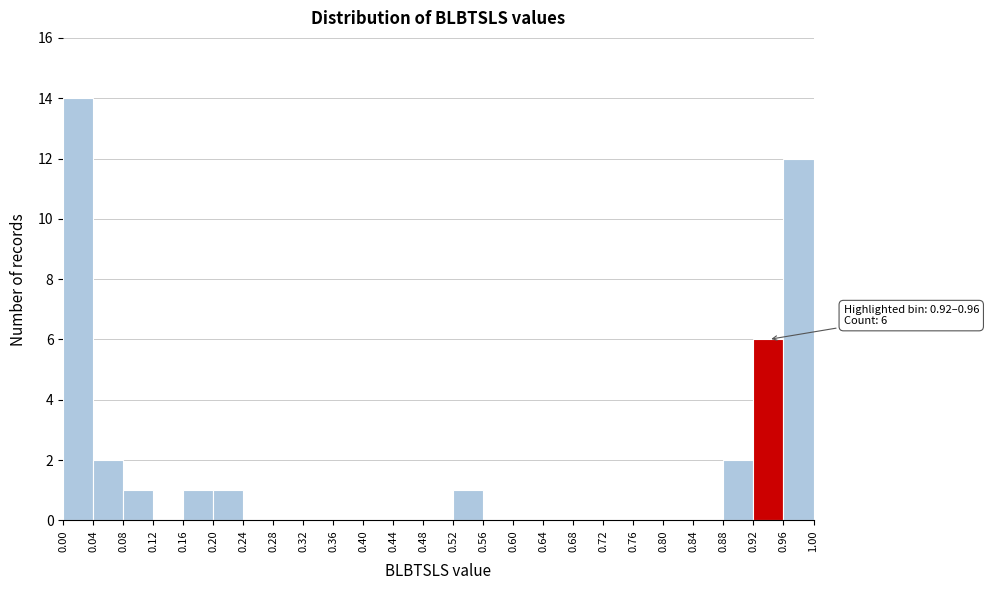

Which range on the x-axis has the tallest bar?

0.00 to 0.04